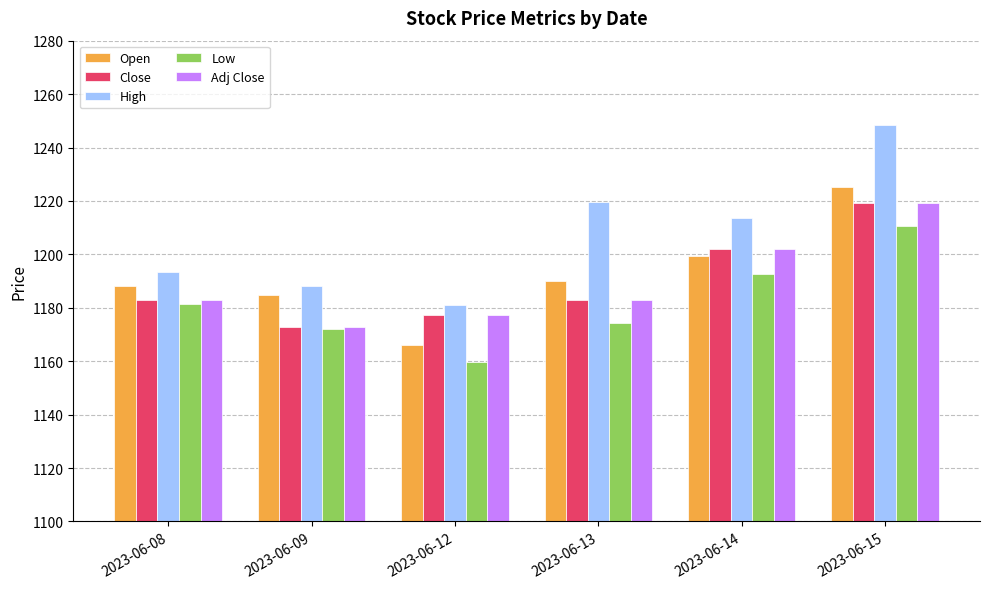

Which series changed the most between 2023-06-08 and 2023-06-14?

High